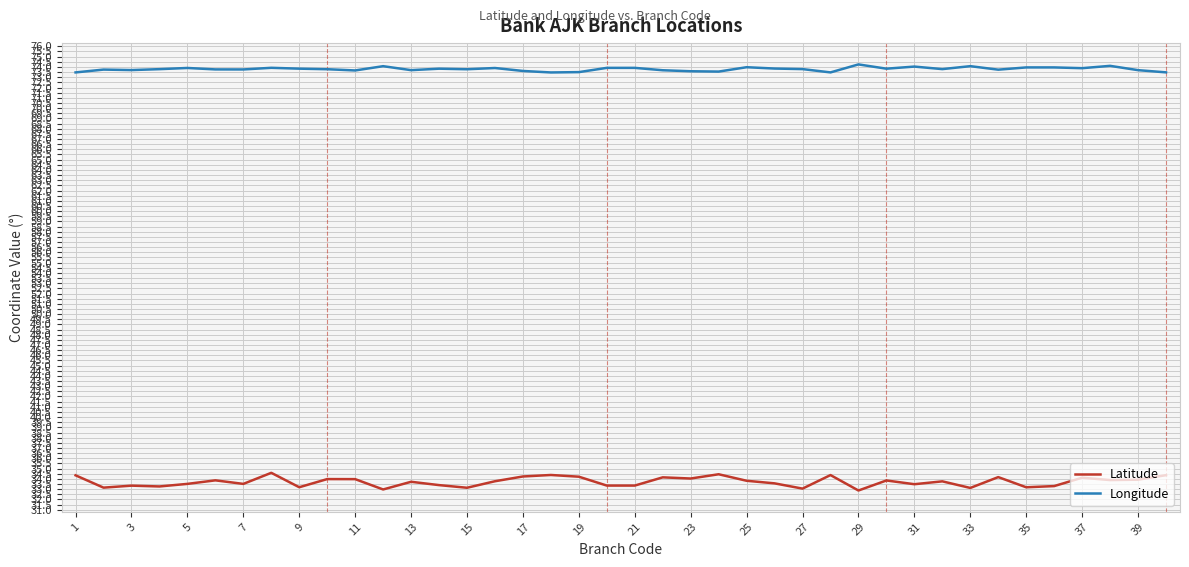

Rank the series by their average value, from highest to lowest.

Longitude, Latitude